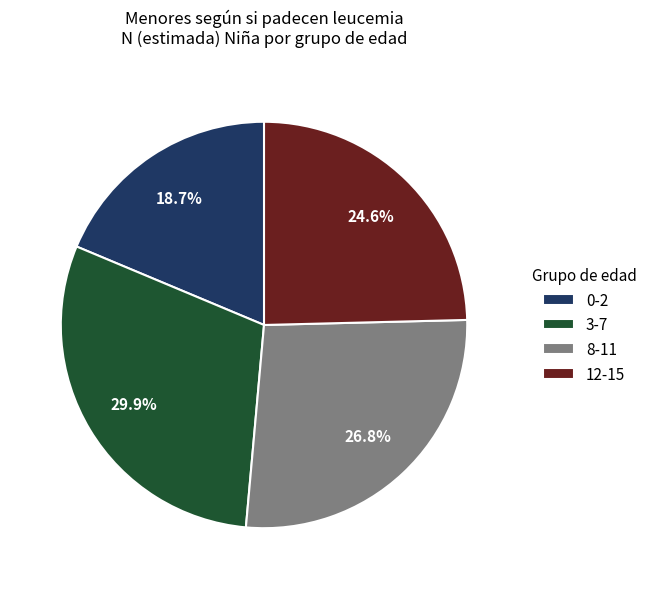

Is 8-11 the majority of the pie?

No